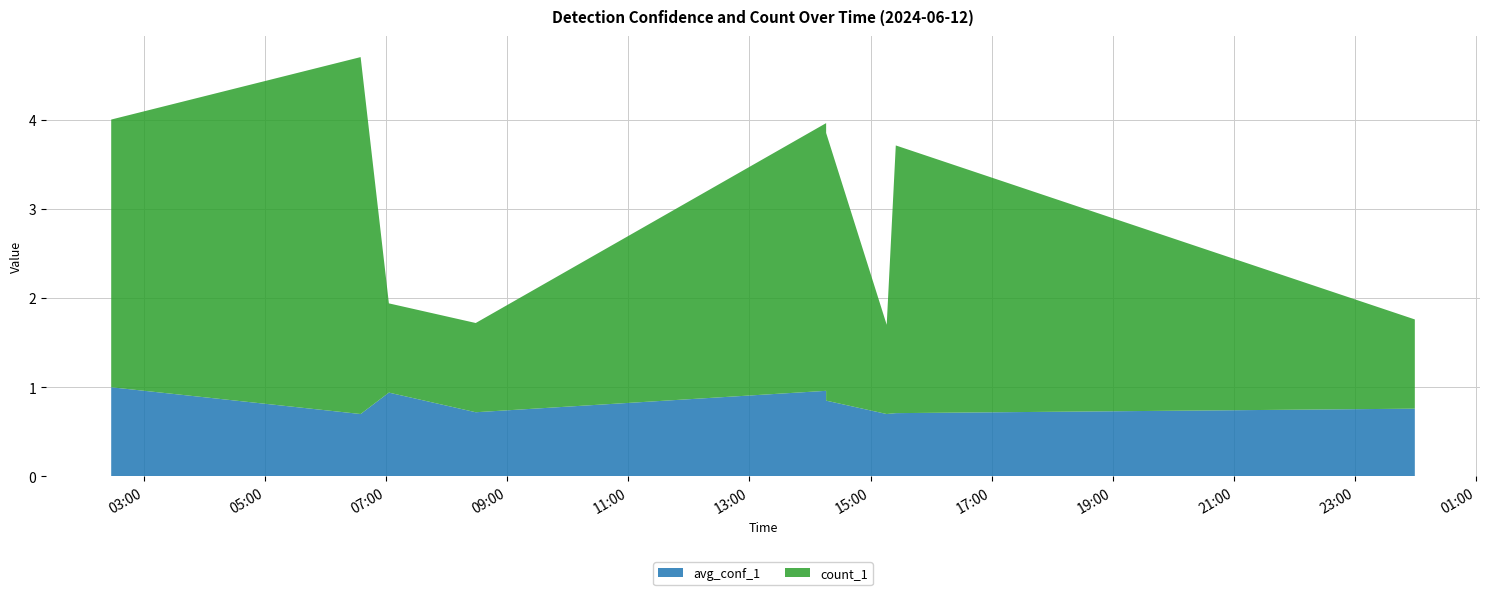

Reading right to left, extract all data points from this chart.

avg_conf_1: 0.8	0.7	0.7	0.8	1.0	0.7	0.9	0.7	1.0
count_1: 1.0	3.0	1.0	3.0	3.0	1.0	1.0	4.0	3.0